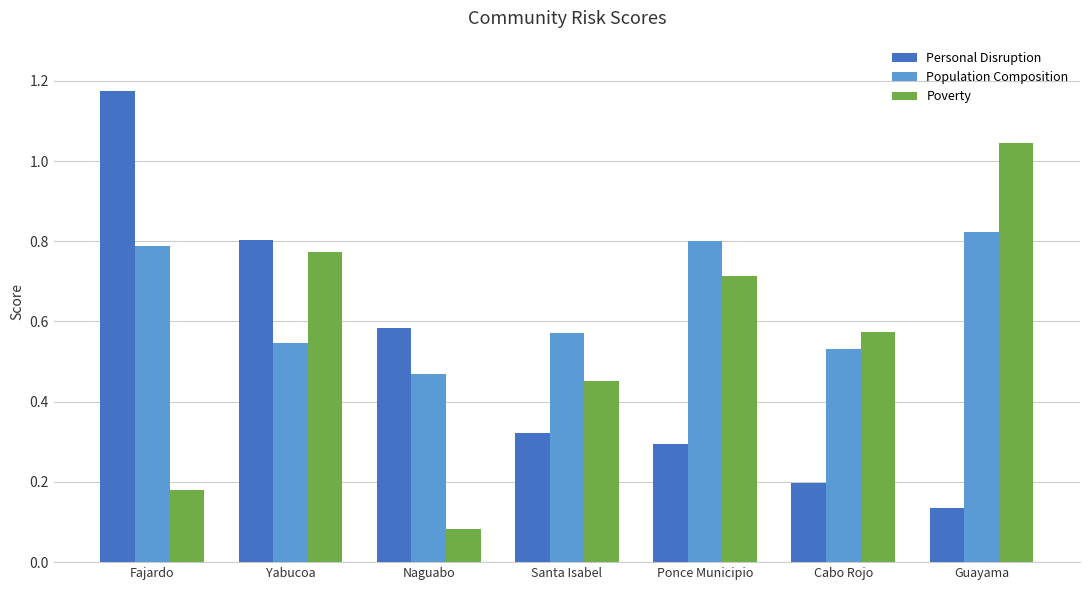

Count the Population Composition values in the range 0 to 1.

7